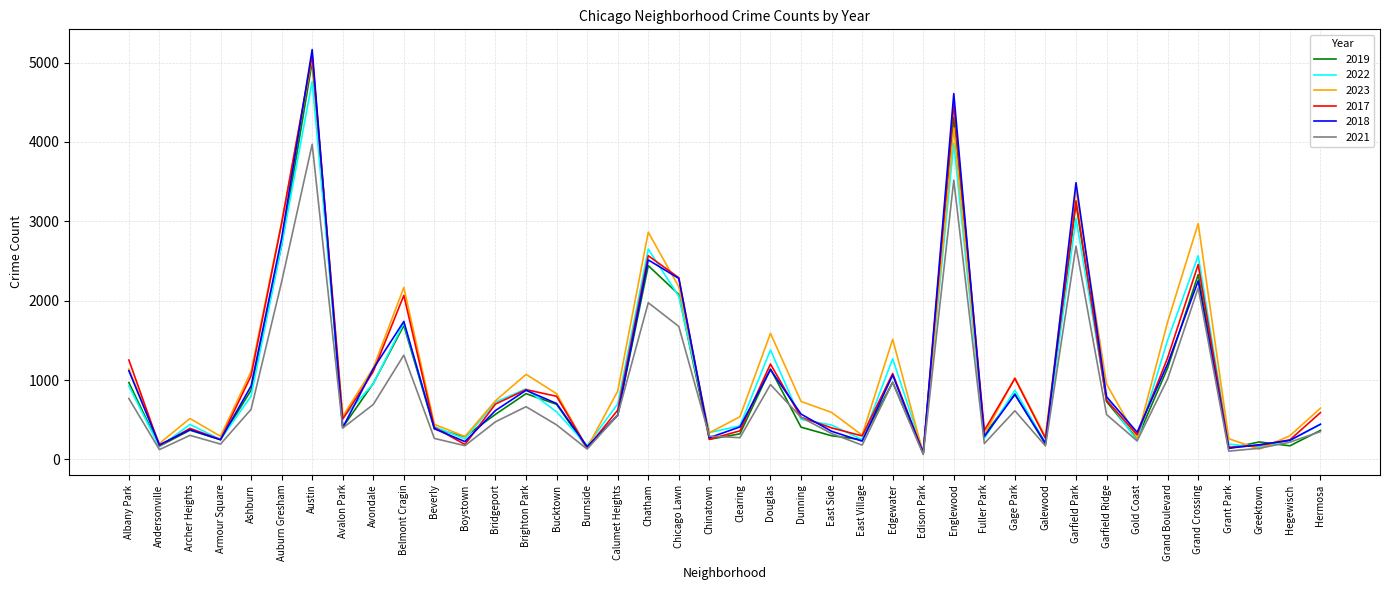

At which category does 2019 reach its first local peak?

Archer Heights